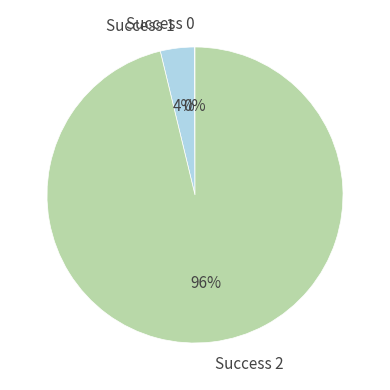

Which has a higher value, Success 1 or Success 2?

Success 2